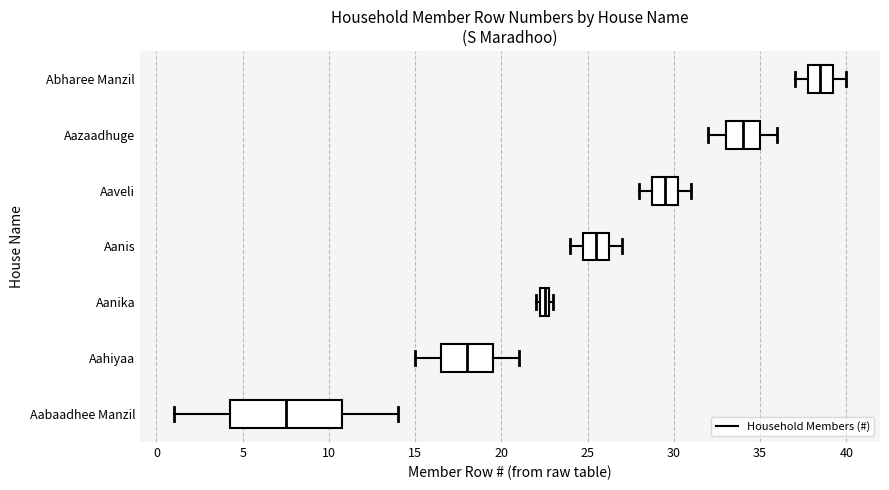

Which box is the widest, from its left edge to its right edge?

Aabaadhee Manzil